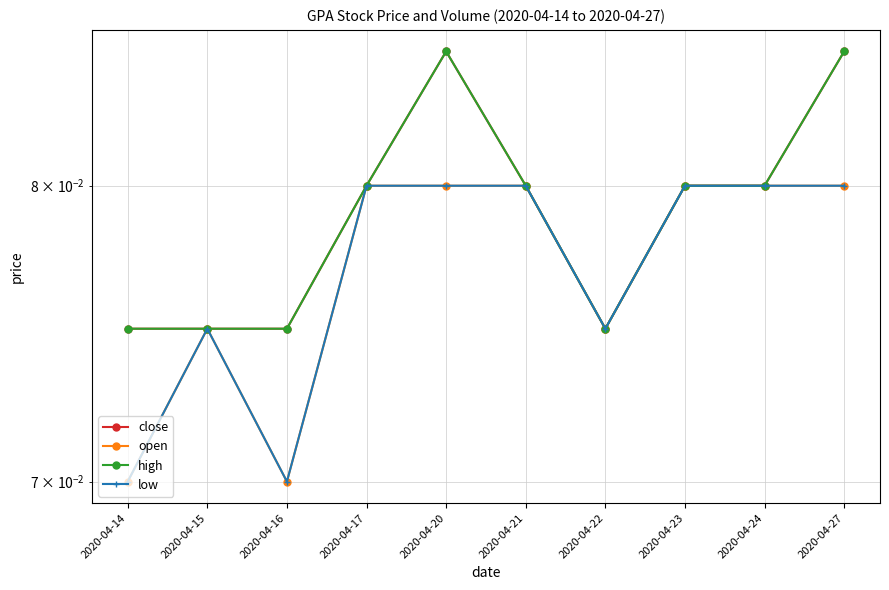

Count the high values in the range 0 to 1.

10